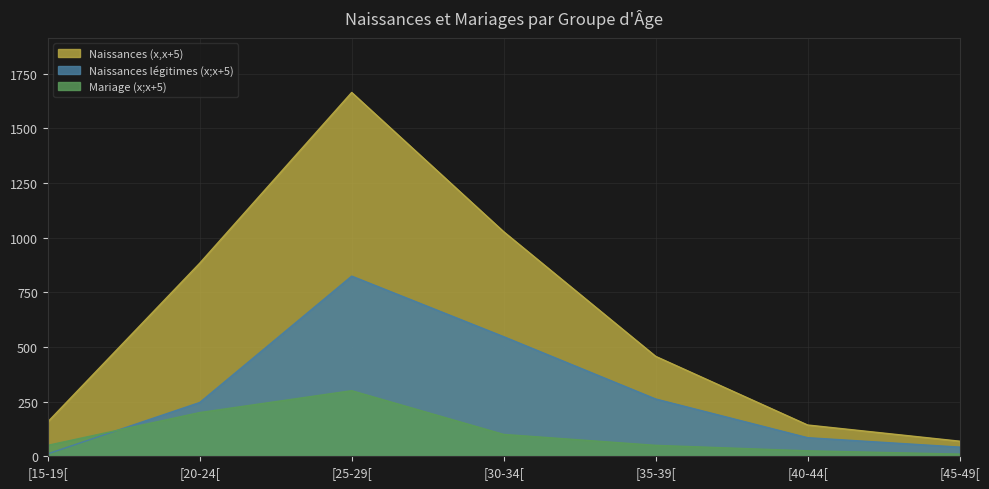

What is the greatest value displayed?

1664